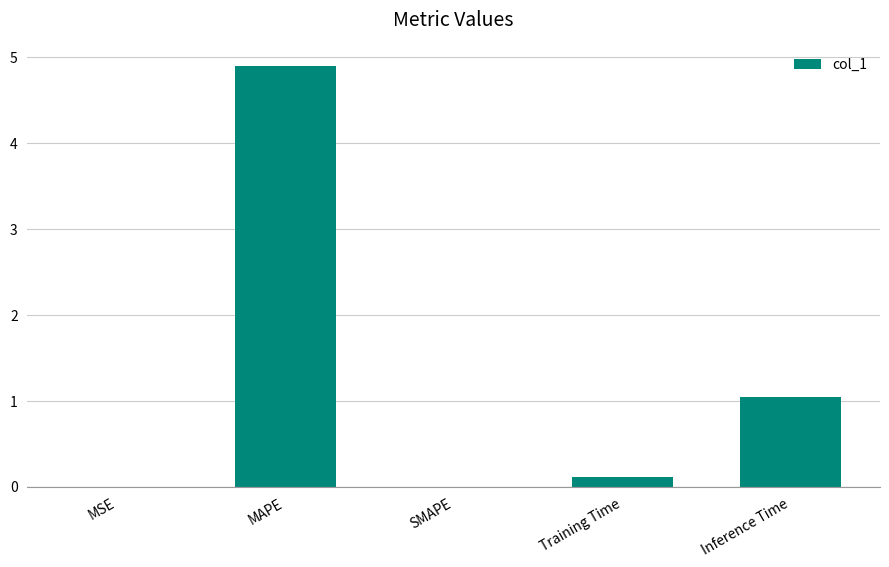

Between MSE and Inference Time, which is larger?

Inference Time